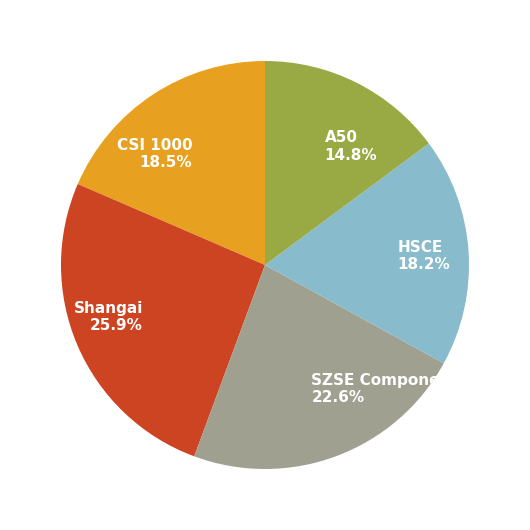

Is A50 the majority of the pie?

No